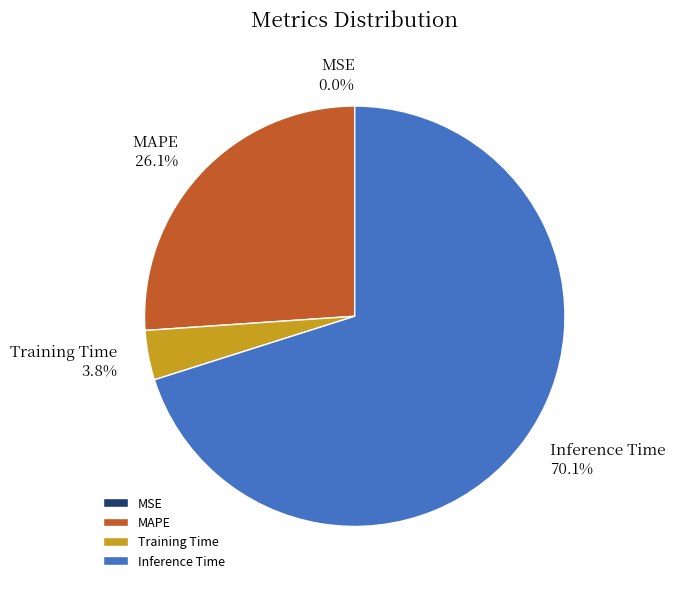

What portion of the pie excludes MAPE?

73.9%